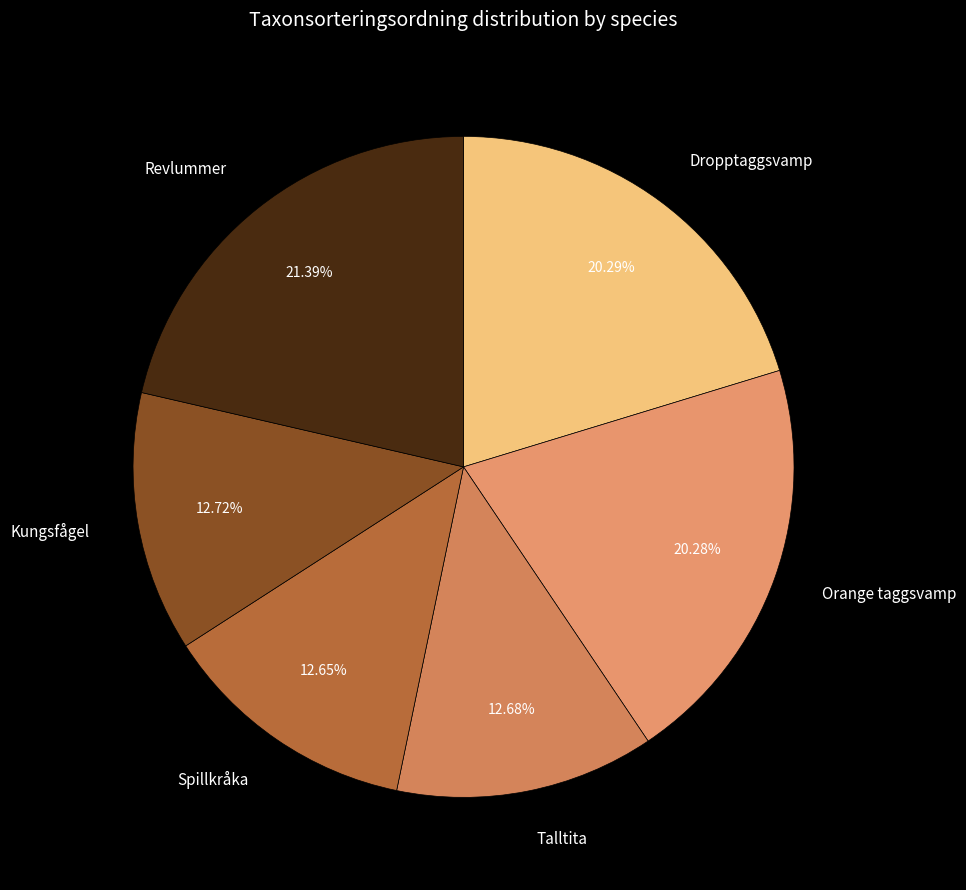

Does any single category account for the majority?

No